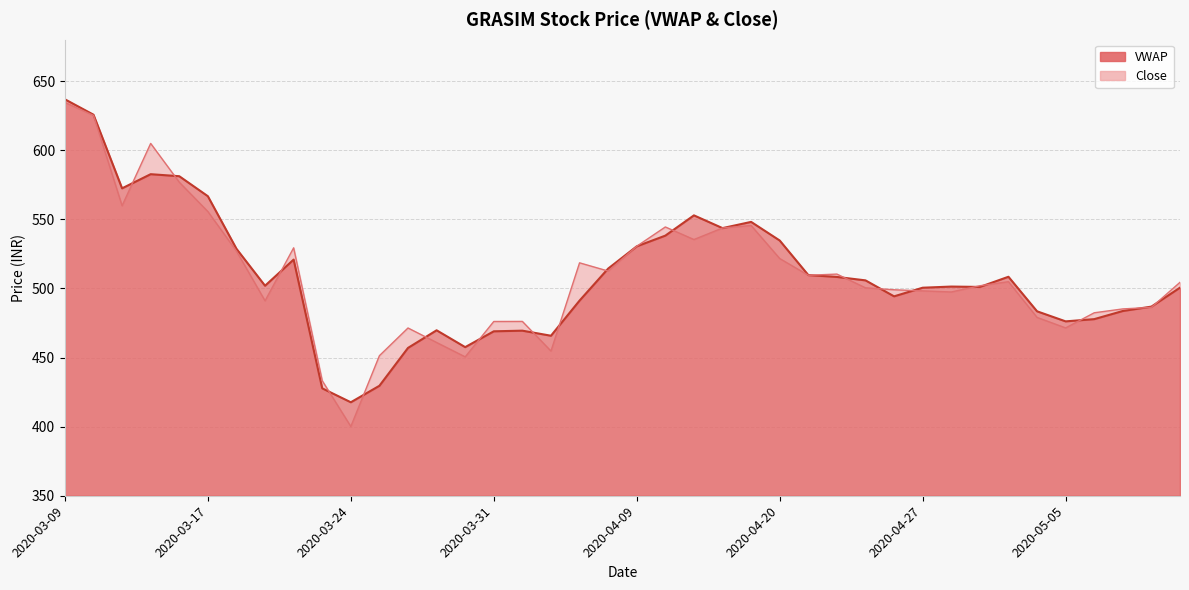

Which category has the lowest value in the Close series?

2020-03-24